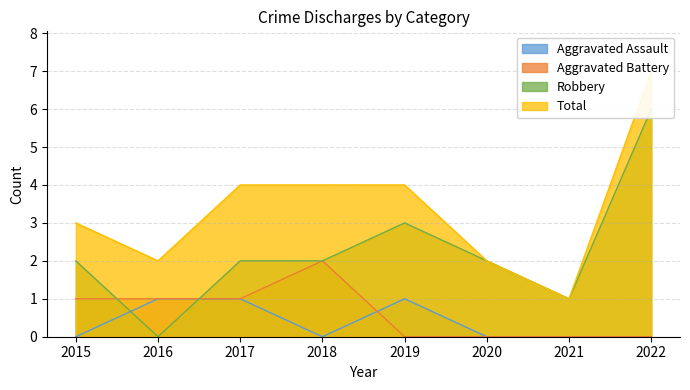

What is the total value across all series at 2016?

4